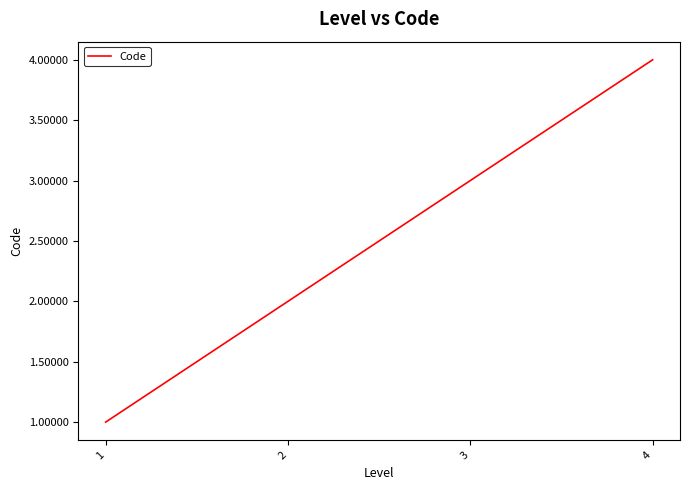

What is the difference between the second highest and minimum values?

2